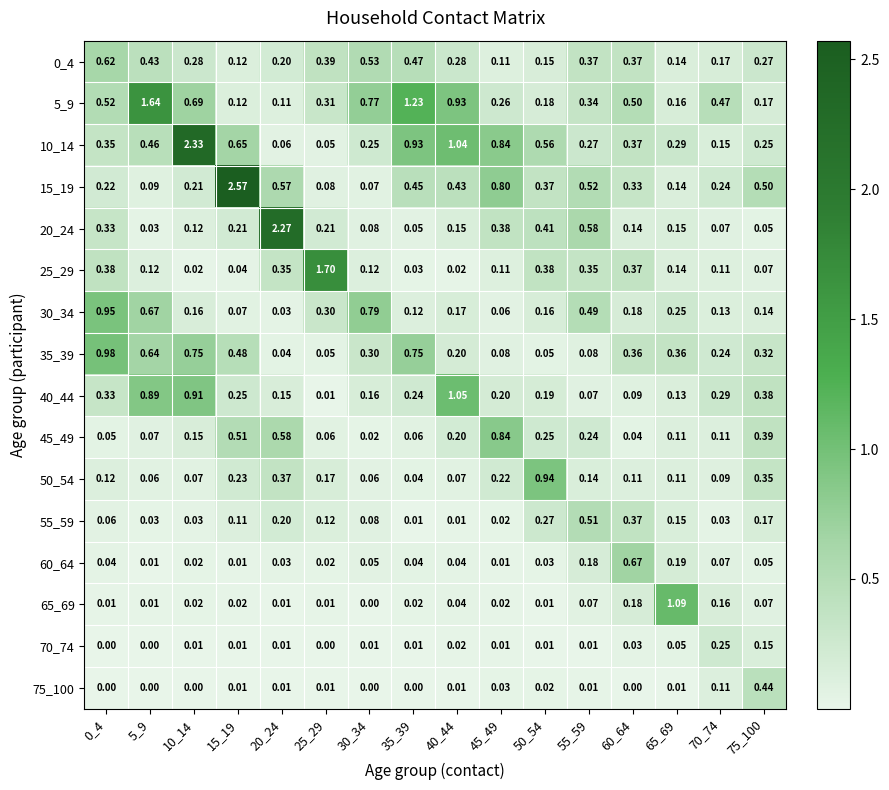

Is the value of 55_59 at 0_4 greater than the value of 25_29 at 75_100?

No